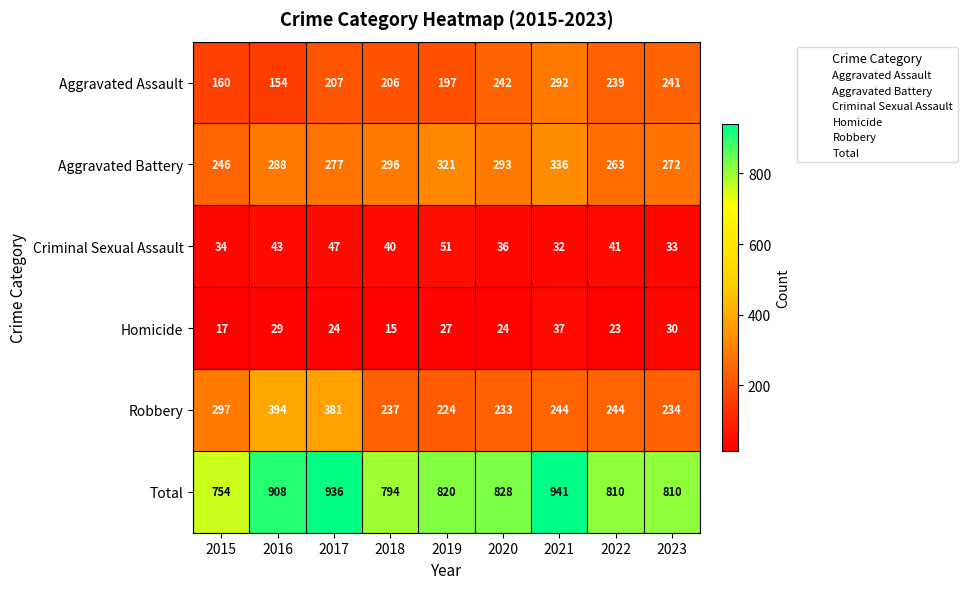

At which category does the chart reach its peak across all series?

2021